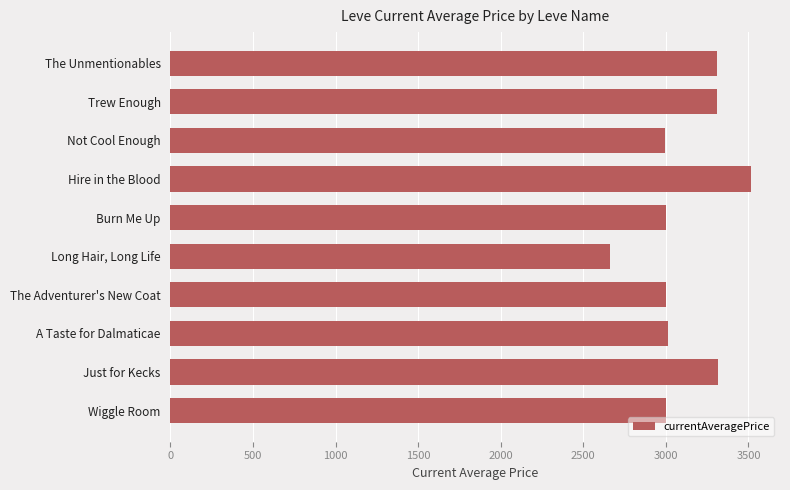

Between Trew Enough and Wiggle Room, which is larger?

Trew Enough